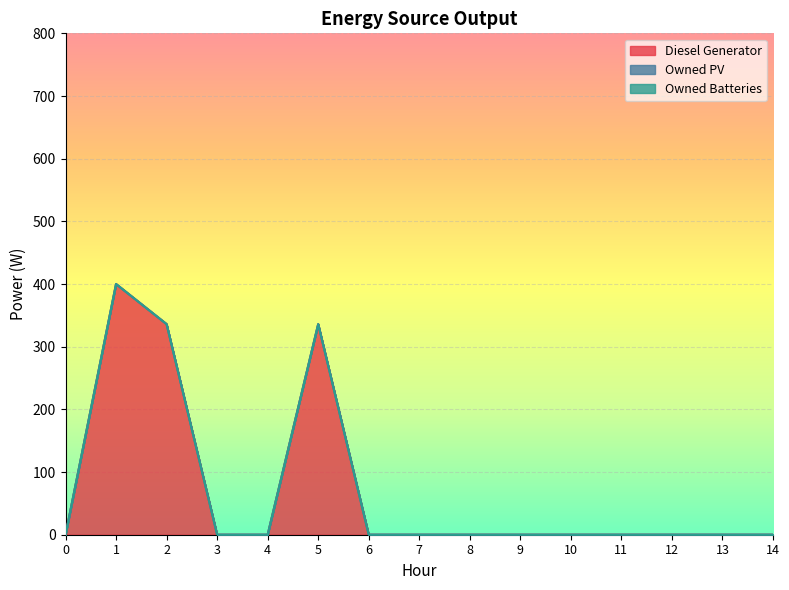

At which label does Diesel Generator reach its peak?

1